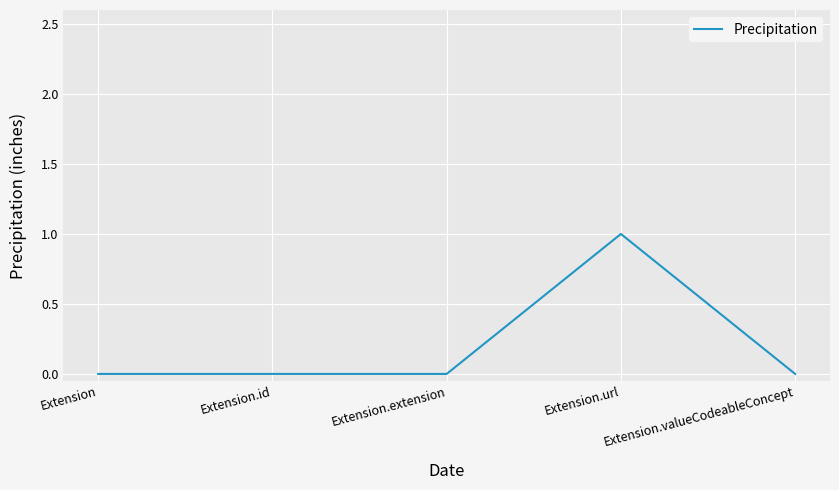

Reading right to left, transcribe all the data shown in this chart.

0	1	0	0	0